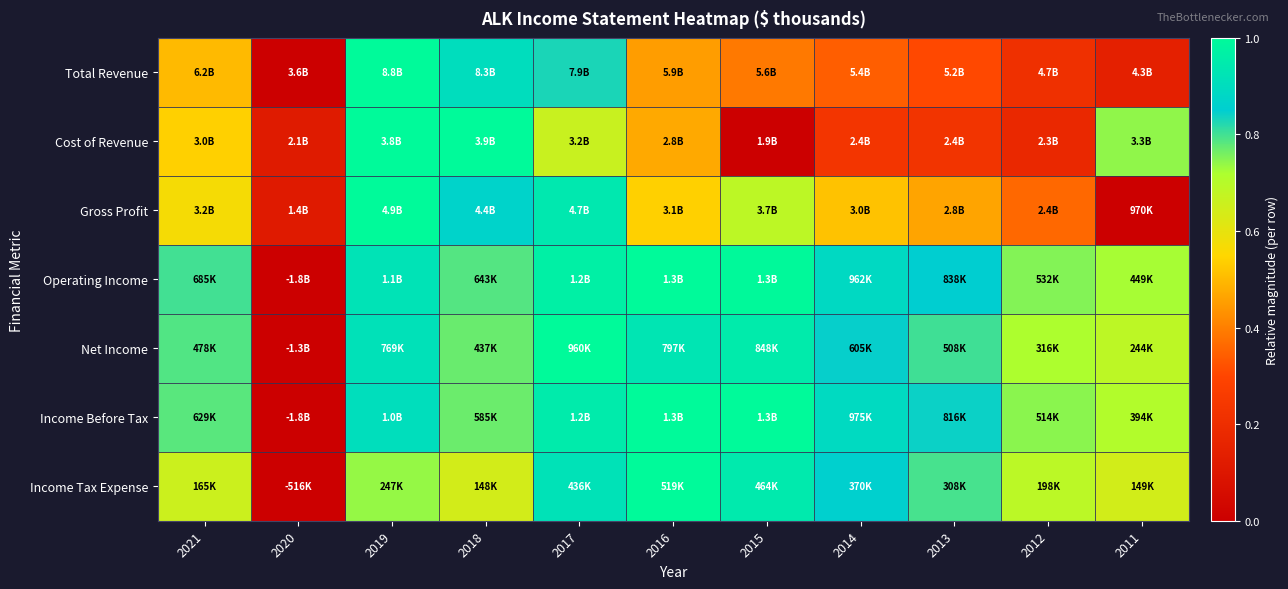

Rank the series at 2017 from lowest to highest value.

Cost of Revenue, Total Revenue, Income Tax Expense, Gross Profit, Income Before Tax, Operating Income, Net Income